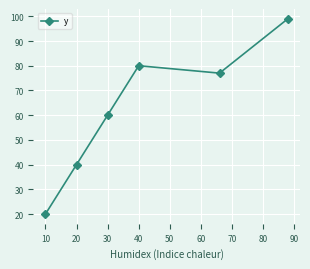

Reading left to right, extract all data points from this chart.

20	40	60	80	77	99